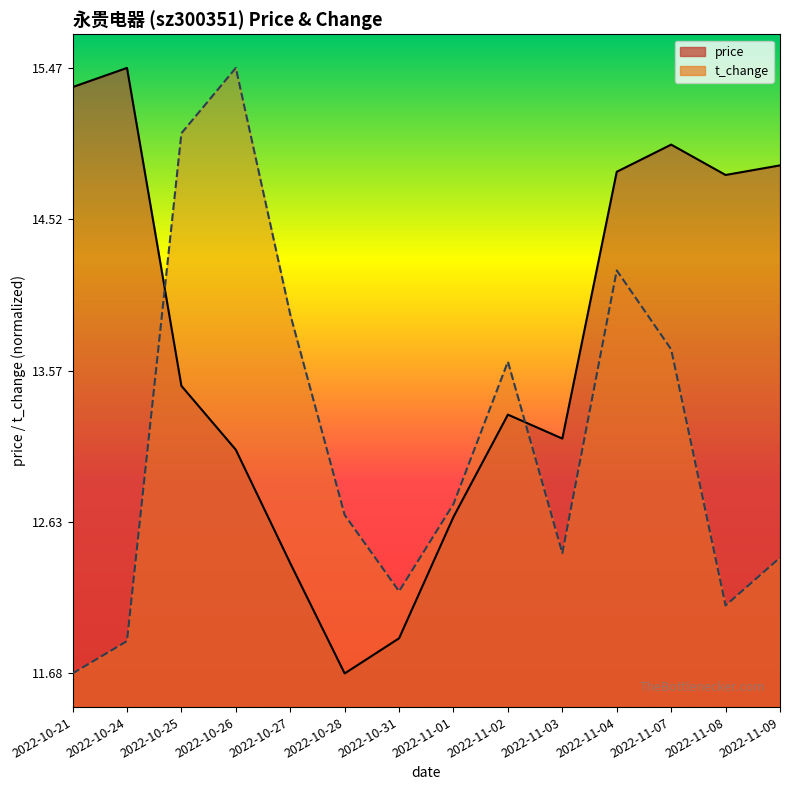

What position from the left is 2022-10-24?

2